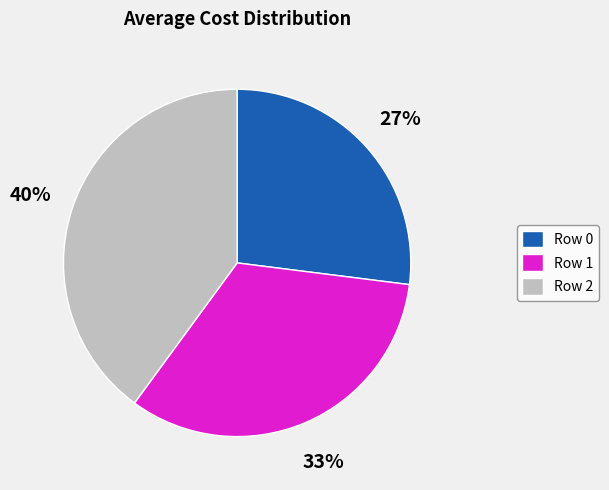

To the nearest percent, what is the average slice percentage?

33%